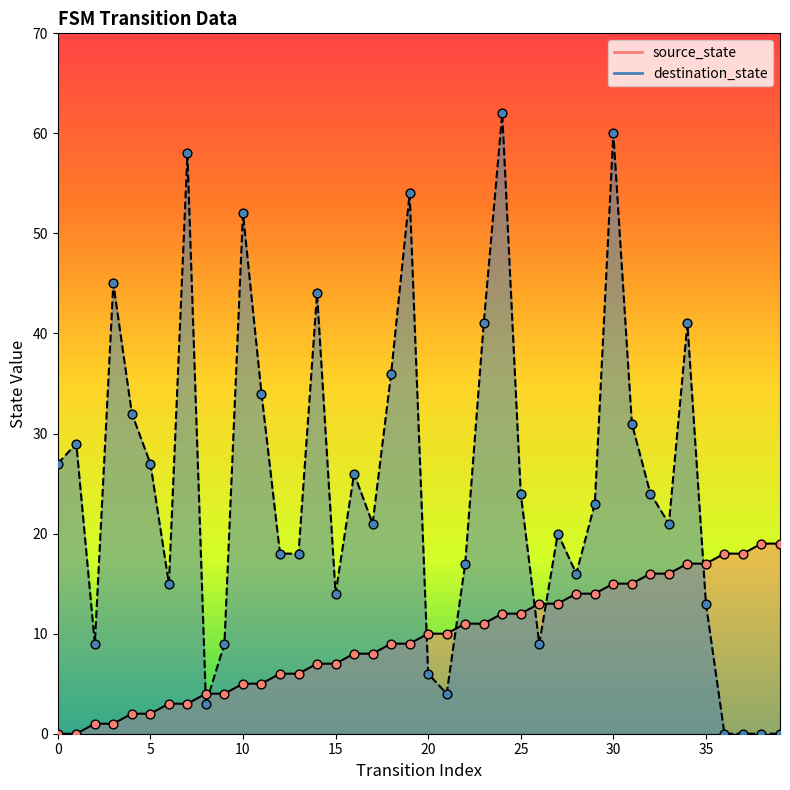

Which series has the largest total across all categories?

destination_state